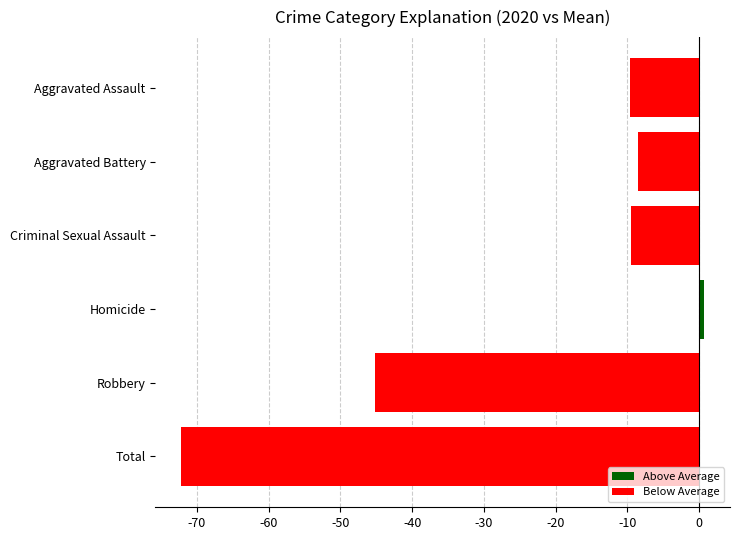

What is the label of the 5th bar from the top?

Robbery